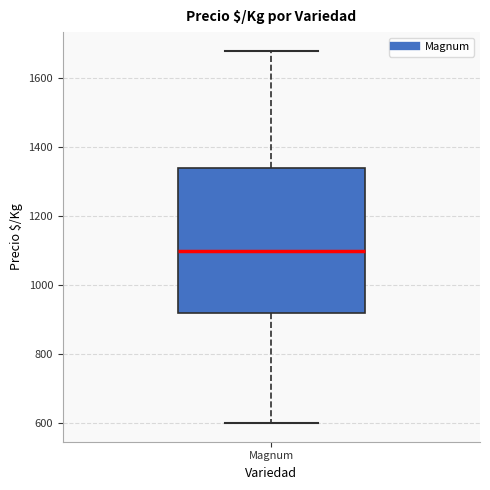

Where does the upper whisker of the box for Magnum end on the y-axis? The values are not printed on the chart, so give them approximately, as read against the axis.

1680